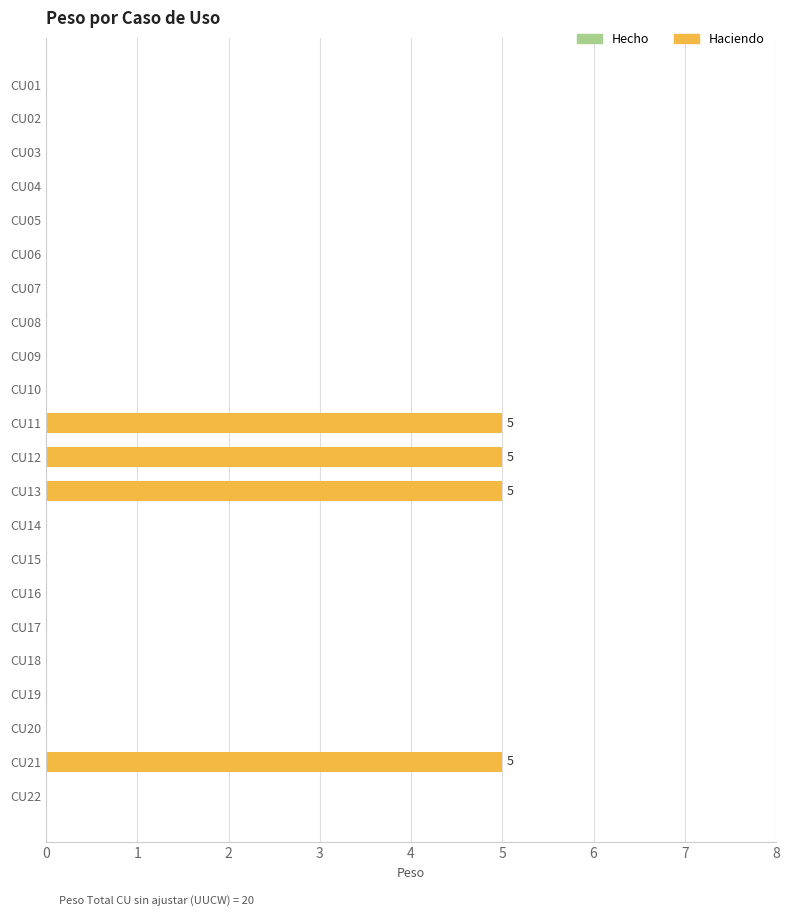

Are the bars horizontal?

Yes